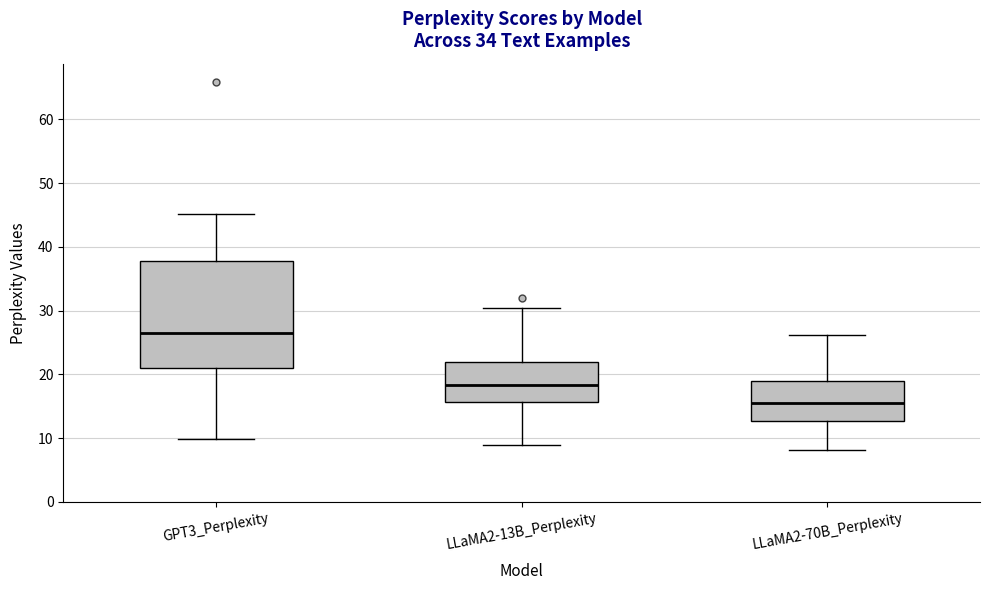

Which box is the tallest, from its lower edge to its upper edge?

GPT3_Perplexity